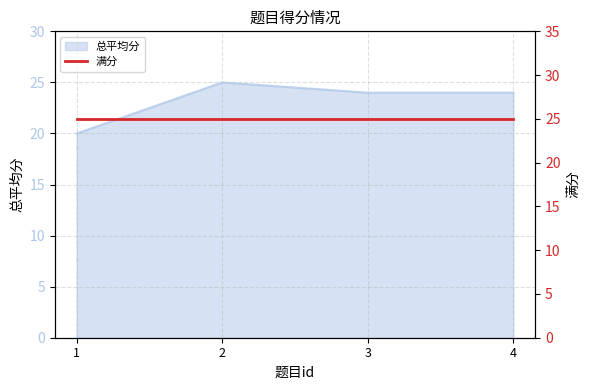

Count the values in the range 24 to 25.

3